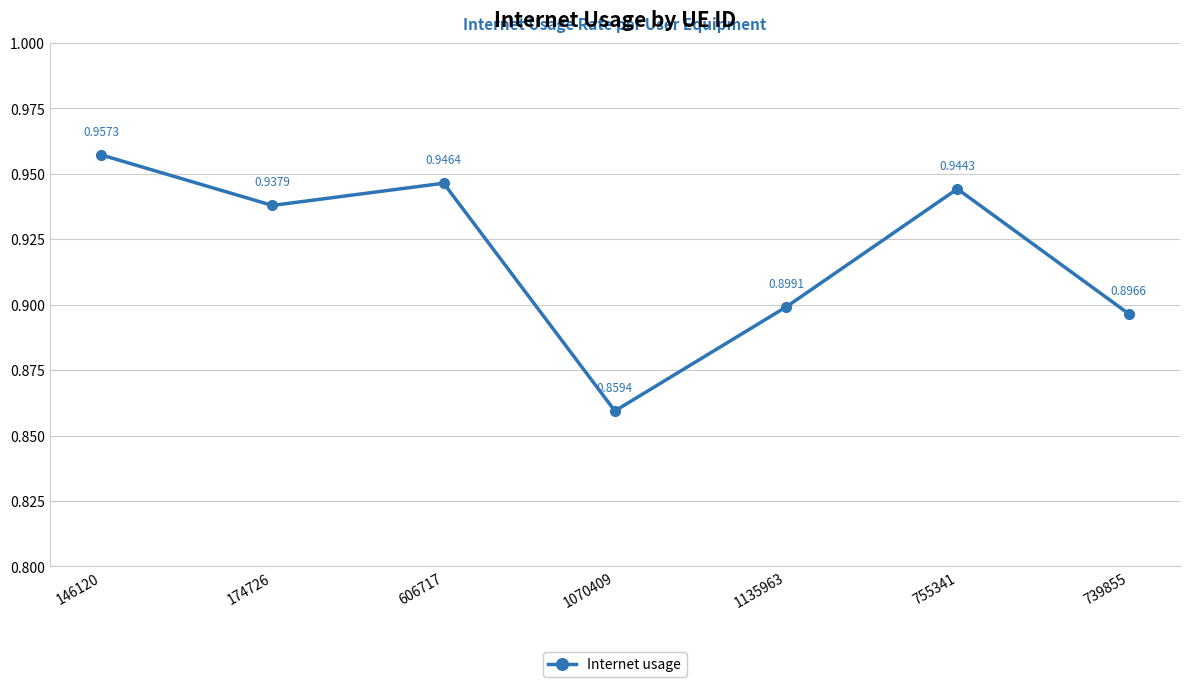

What is the change in value from 1070409 to 755341?

+0.1